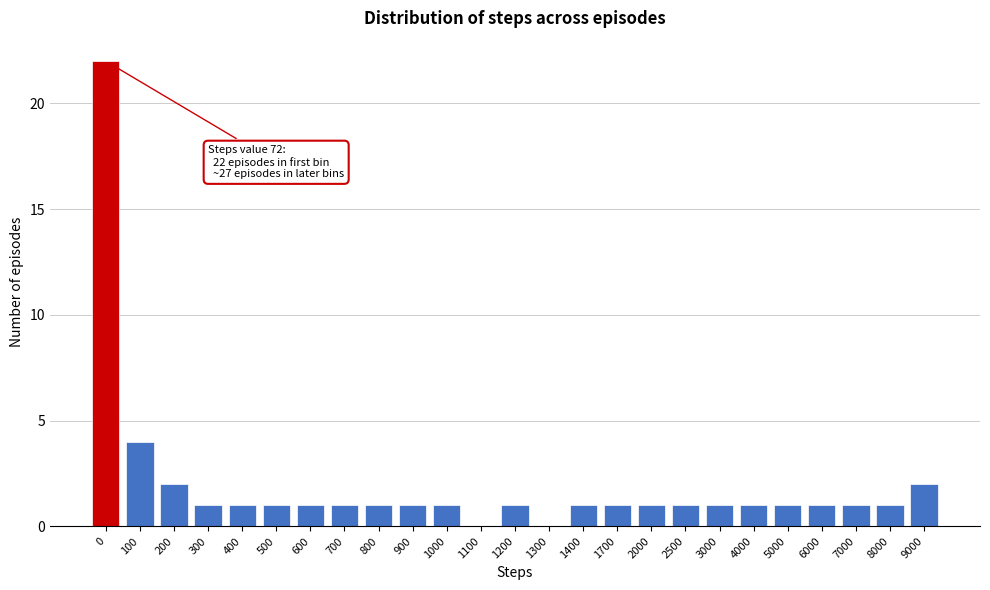

Reading left to right, what are all the values shown in this chart?

0=22	100=4	200=2	300=1	400=1	500=1	600=1	700=1	800=1	900=1	1000=1	1100=0	1200=1	1300=0	1400=1	1700=1	2000=1	2500=1	3000=1	4000=1	5000=1	6000=1	7000=1	8000=1	9000=2